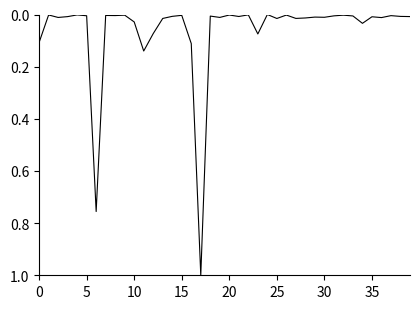

What is the maximum value shown in the chart?

1.0